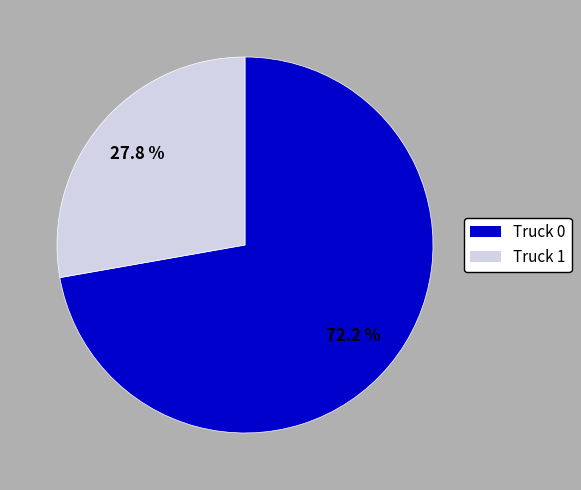

The Truck 1 slice represents 28% of the pie. True or false?

True